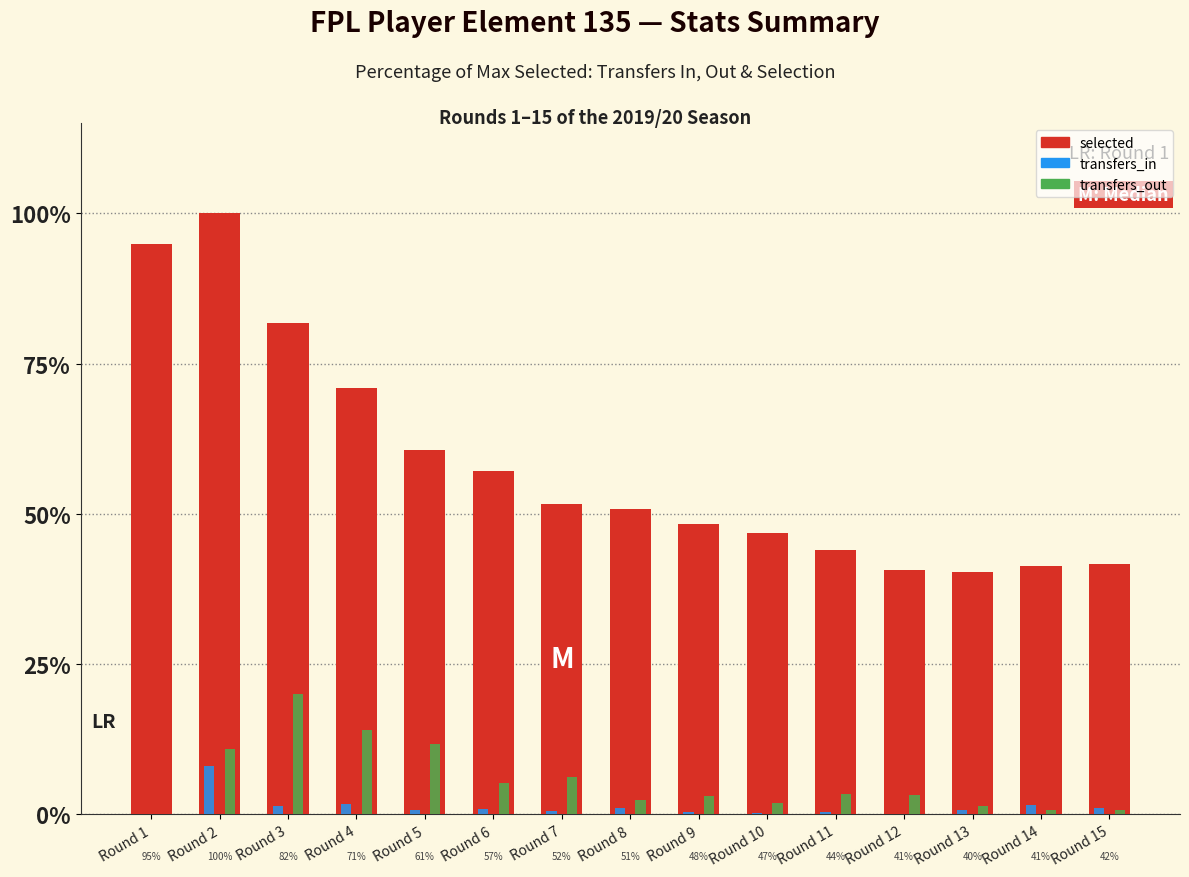

How many groups of bars are there?

15